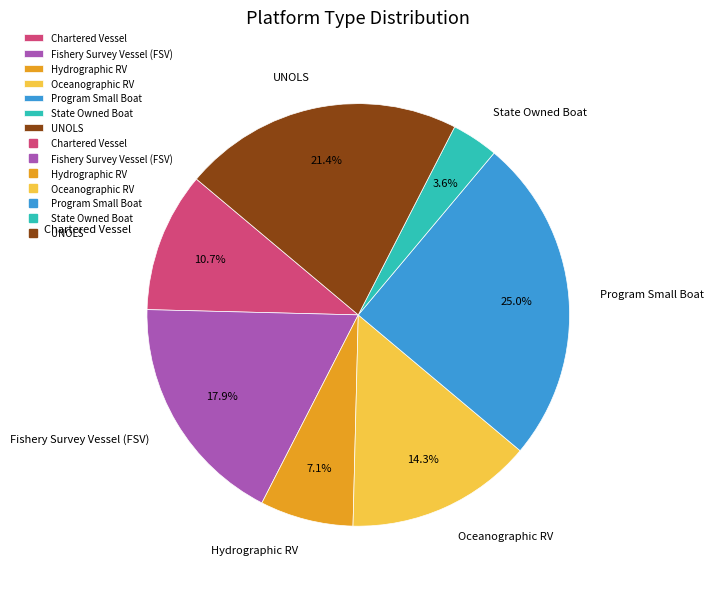

Which category has the smallest portion of the pie?

State Owned Boat